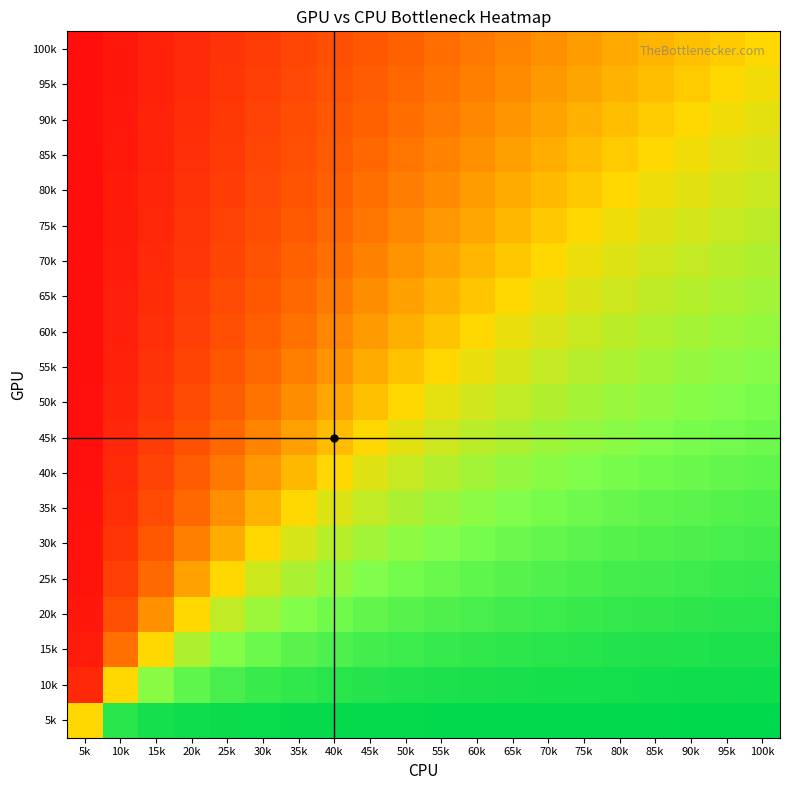

What is the spread (max minus min) of values at 30k?

1.7